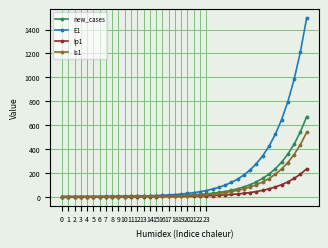

Which series has the largest total across all categories?

E1